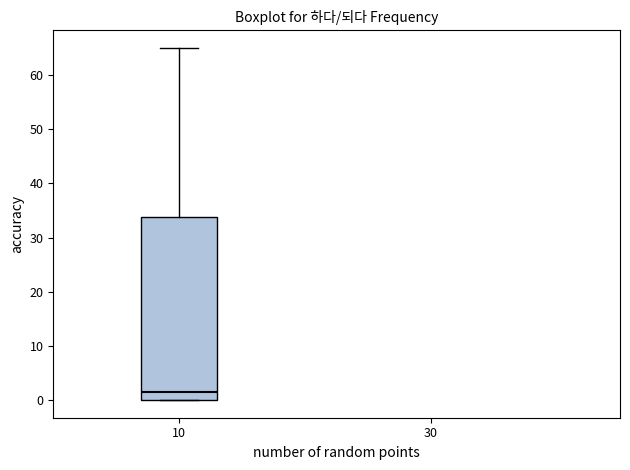

Transcribe this box plot: give where the median line is, the range the box spans, and where the two whiskers end, as read against the y-axis. The values are not printed on the chart, so give them approximately, as read against the axis.

median 2, box 0 to 34, whiskers 0 to 65